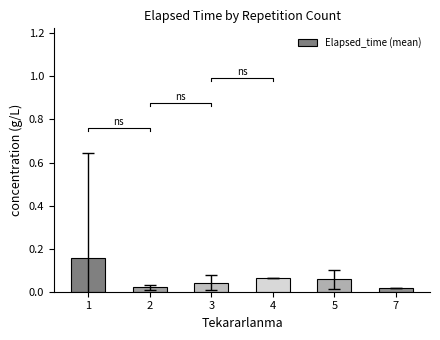

Reading right to left, list all the values displayed in this chart.

7=0.0	5=0.1	4=0.1	3=0.0	2=0.0	1=0.2